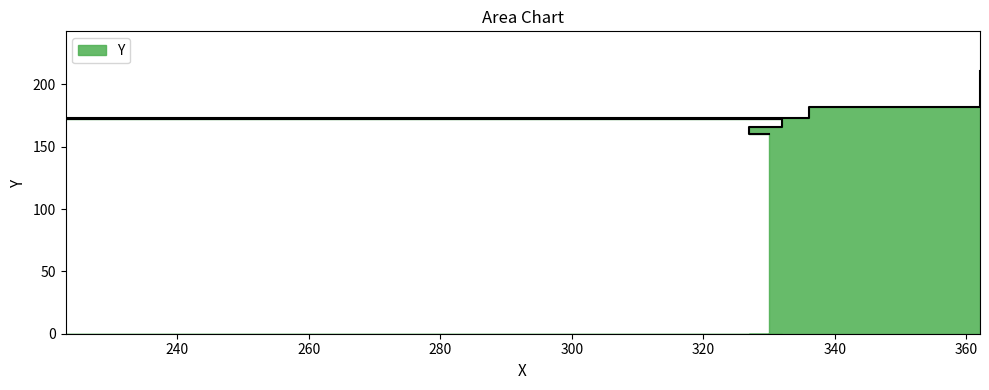

True or false: the data shows 340 at 362.

False